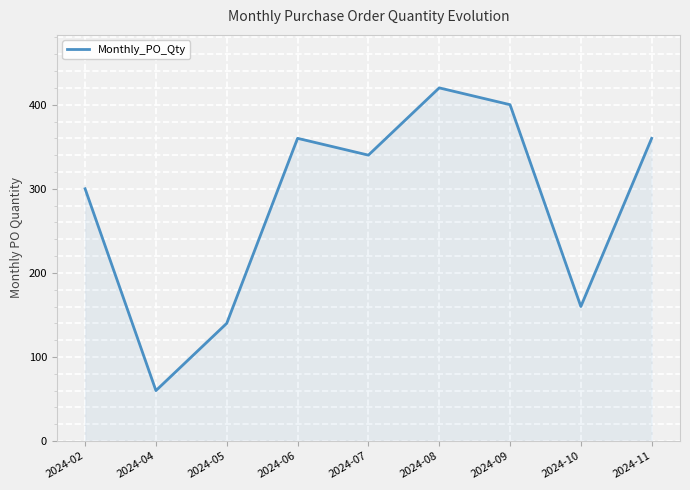

At which label does the data first exceed 340?

2024-06